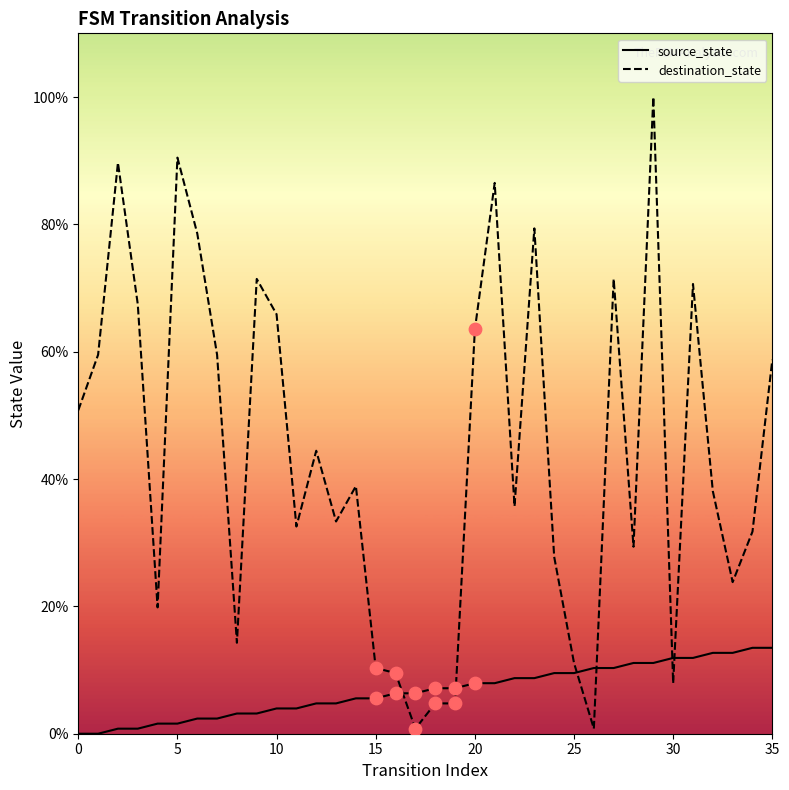

Which series has the largest total across all categories?

destination_state